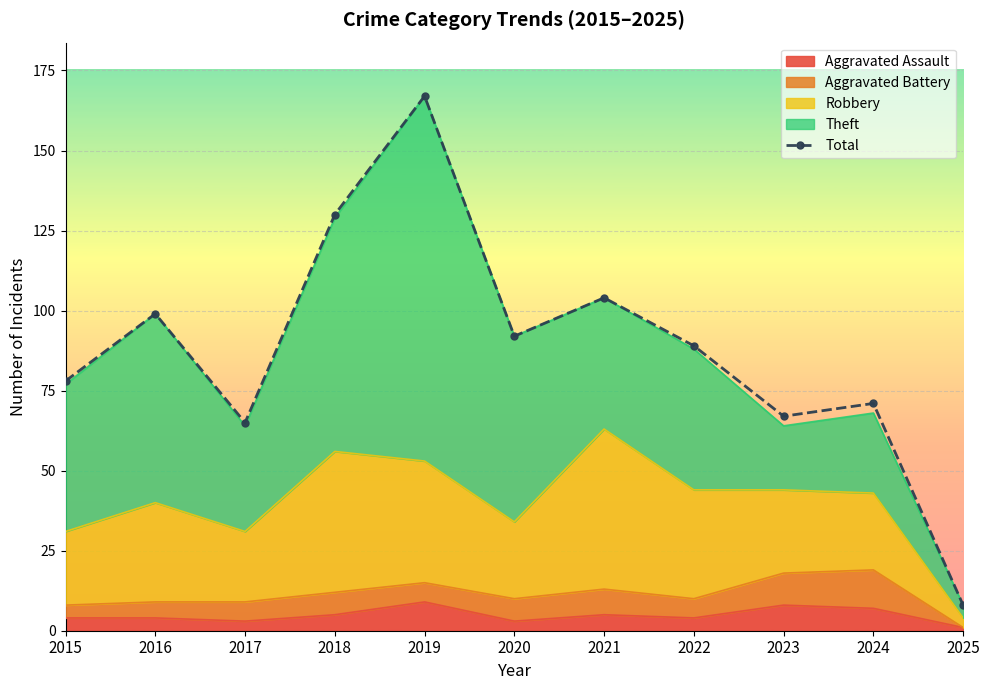

Rank the categories by value from highest to lowest.

2019, 2018, 2021, 2016, 2020, 2022, 2015, 2024, 2023, 2017, 2025